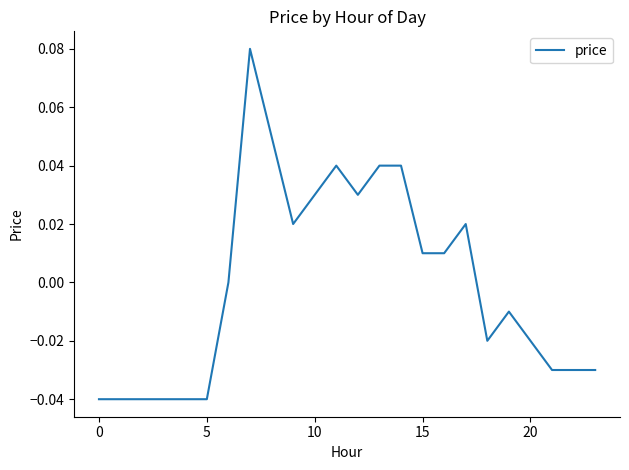

What is the label of the 14th point from the right?

10